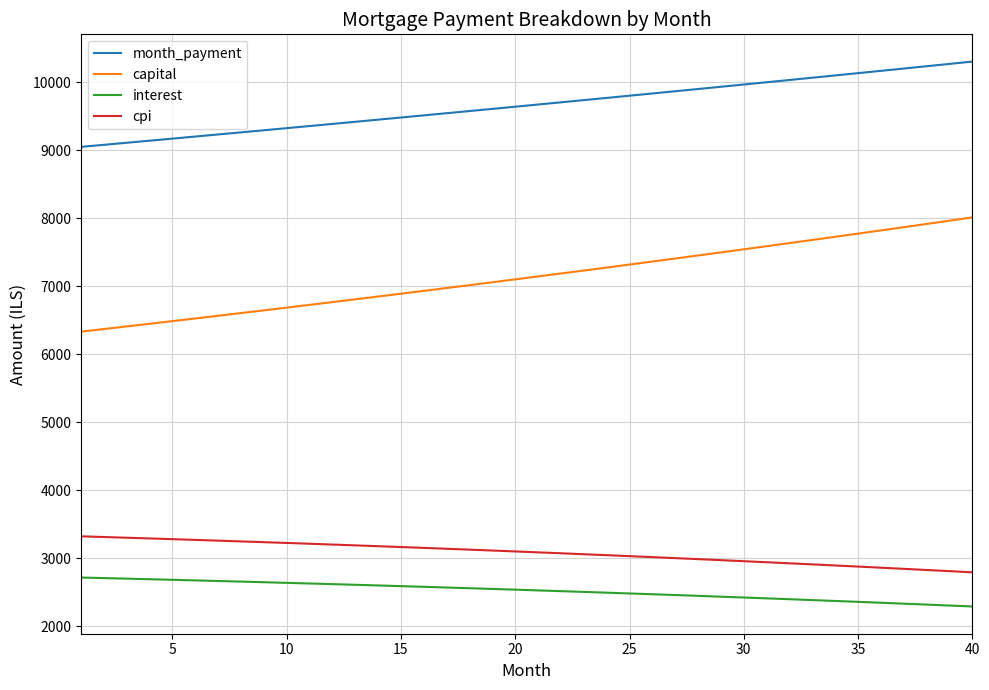

Rank the series by their maximum value, from highest to lowest.

month_payment, capital, cpi, interest